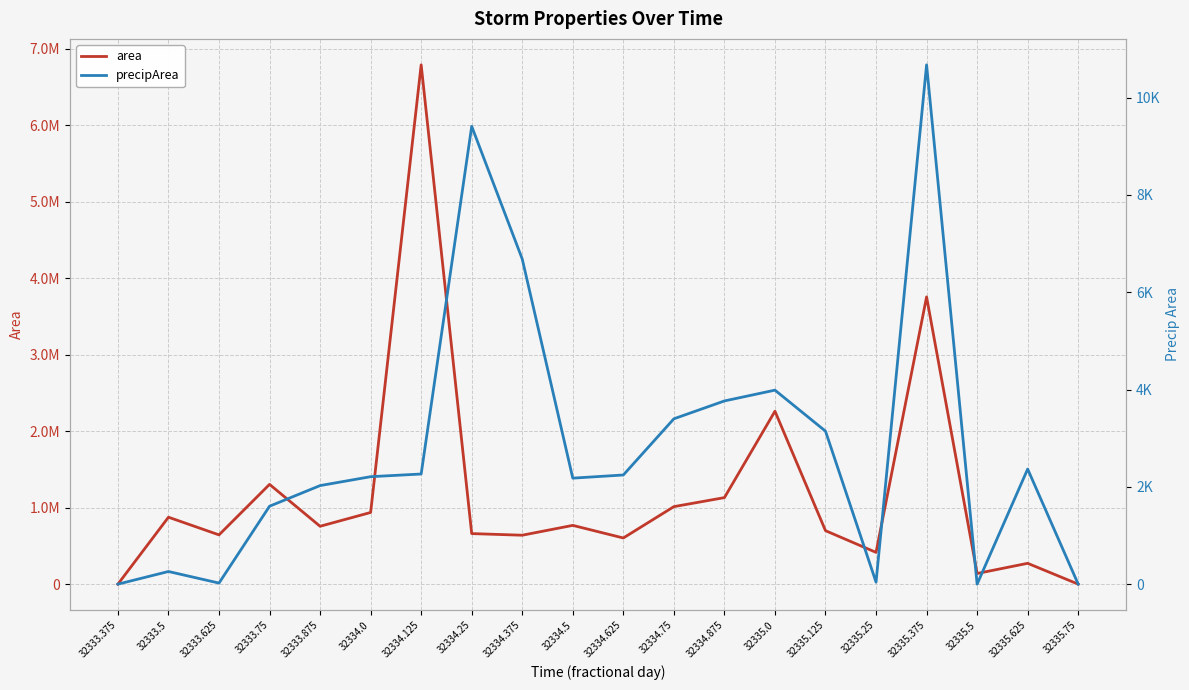

Rank the categories by precipArea value from lowest to highest.

32333.375, 32335.5, 32335.75, 32333.625, 32335.25, 32333.5, 32333.75, 32333.875, 32334.5, 32334.0, 32334.625, 32334.125, 32335.625, 32335.125, 32334.75, 32334.875, 32335.0, 32334.375, 32334.25, 32335.375